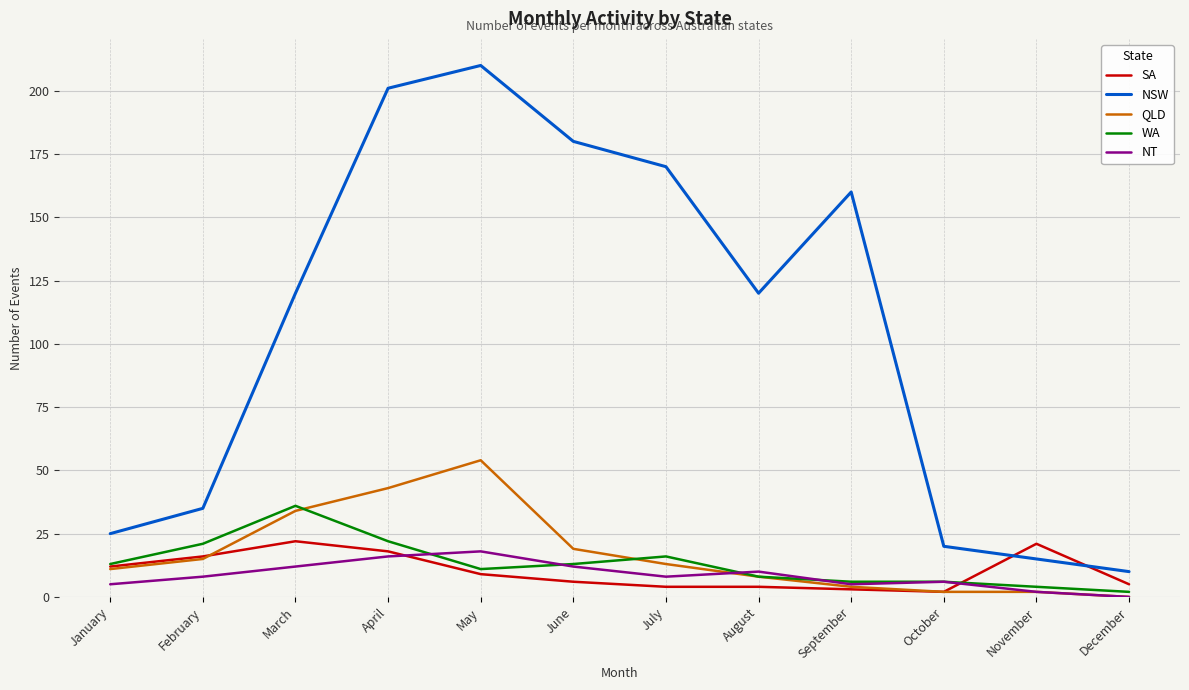

Between August and December, which series saw the biggest shift?

NSW